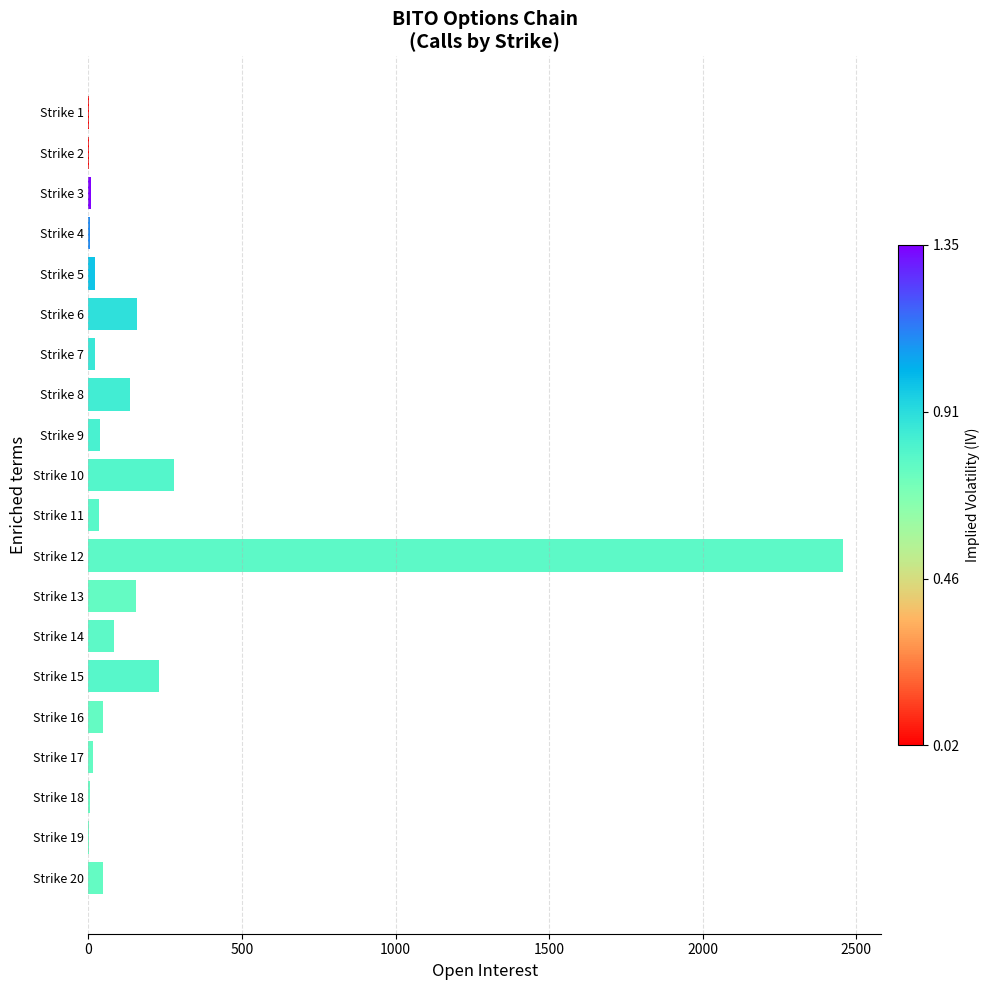

Which category has the highest value across all series?

Strike 12